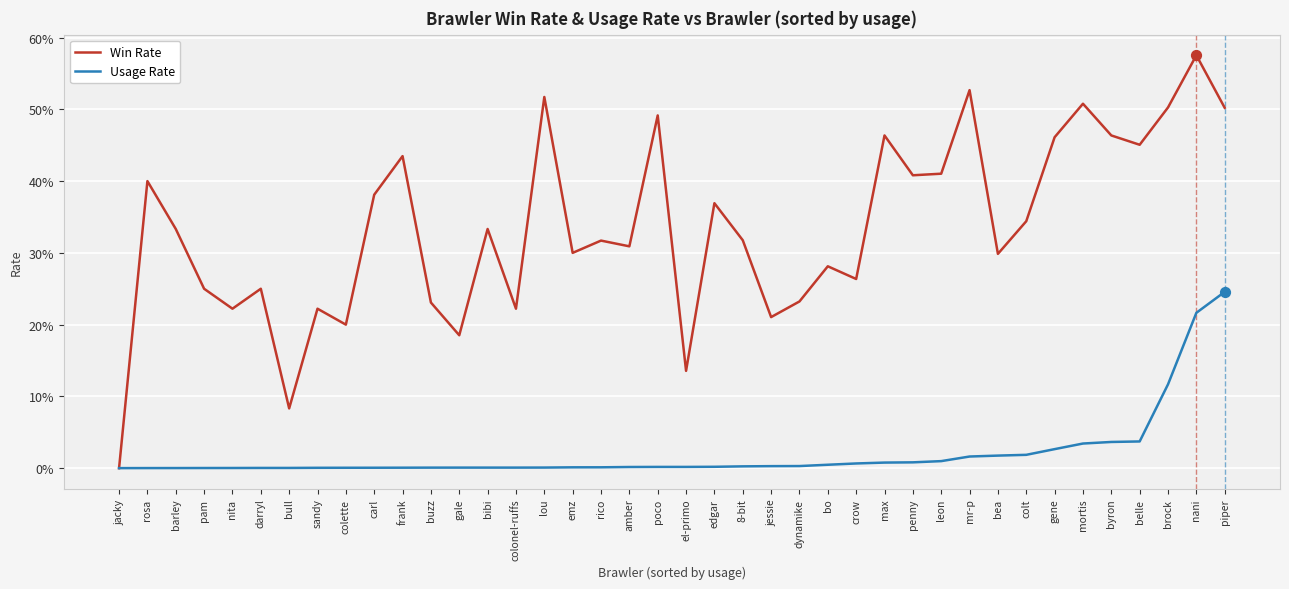

What are all the series names shown in the legend?

Win Rate, Usage Rate